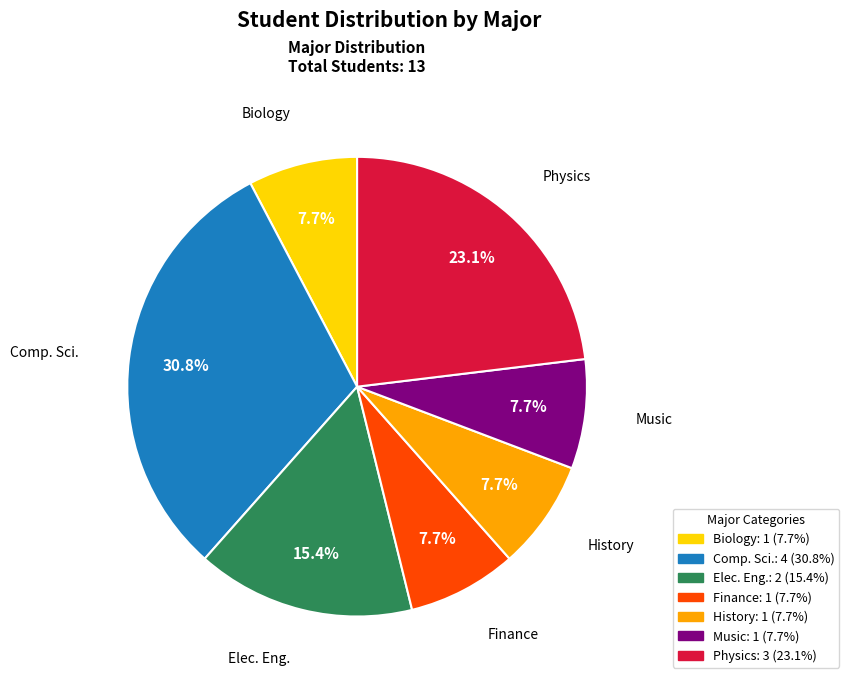

How many segments does this pie chart have?

7